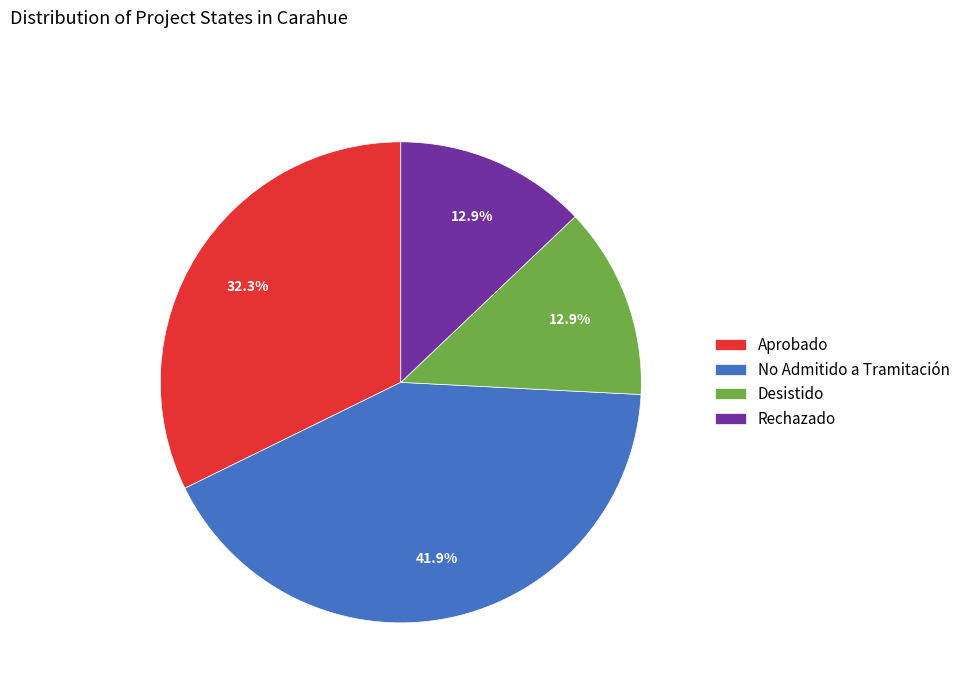

To the nearest percent, what is the difference between the Rechazado and No Admitido a Tramitación slice percentages?

29%